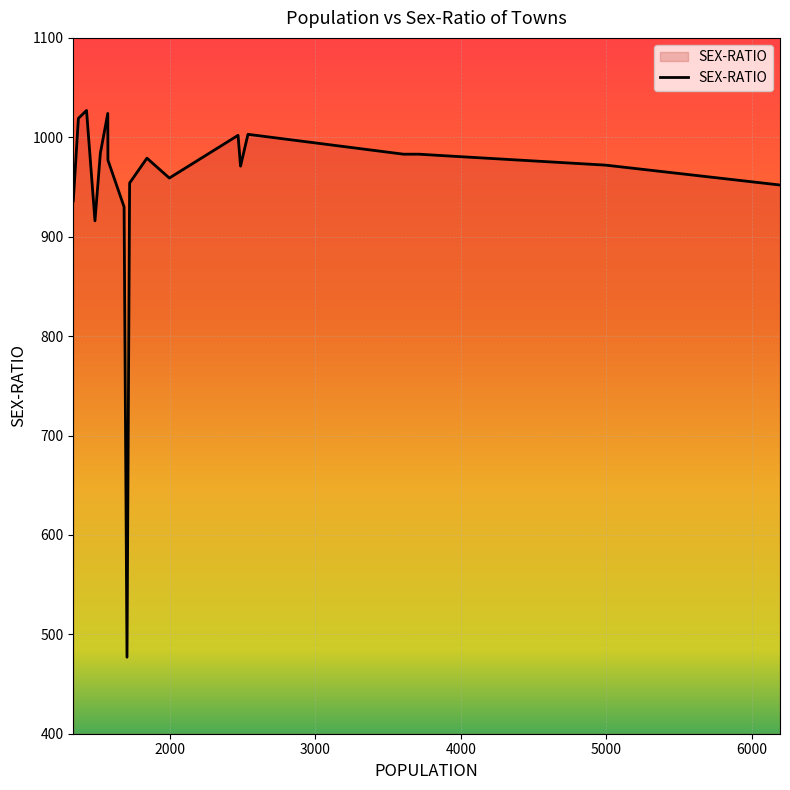

What is the average value?

951